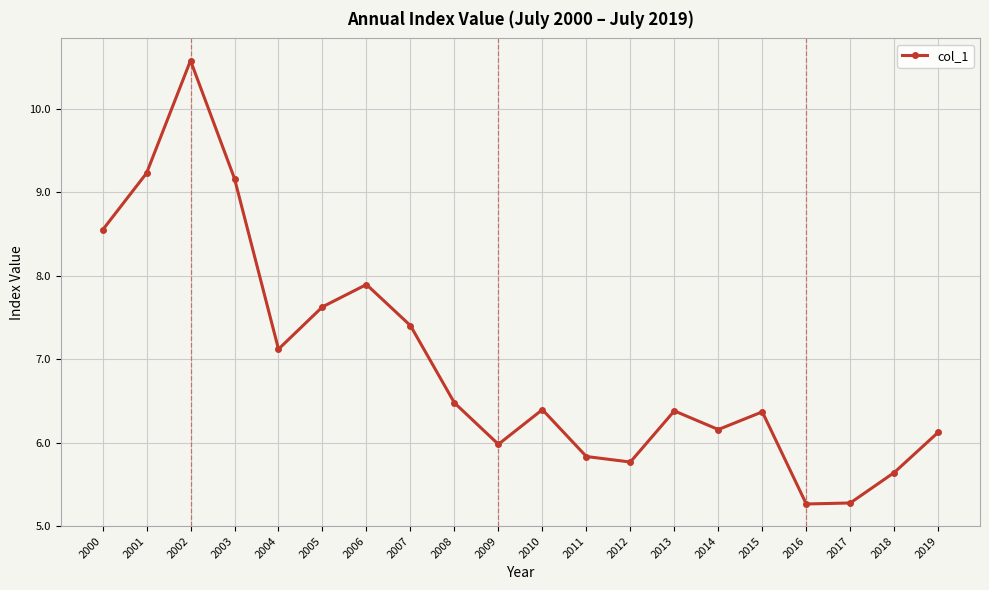

Which has a higher value, 2001 or 2011?

2001